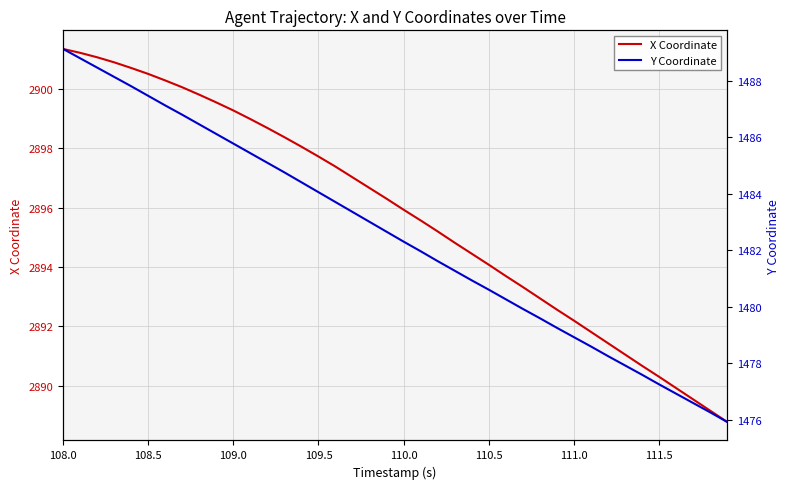

True or false: X Coordinate has a value of 2895.9 at 110.0.

True